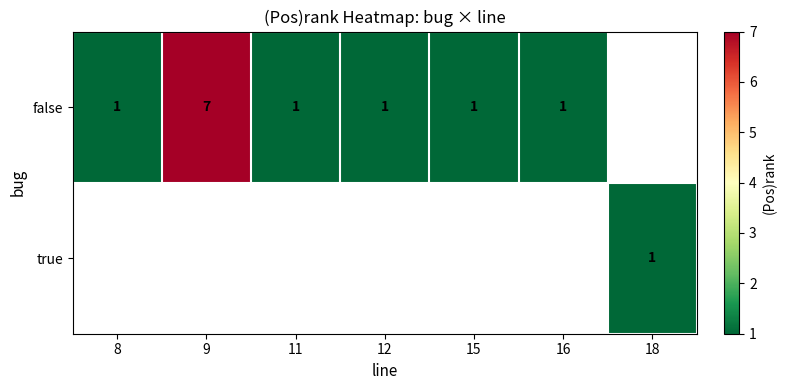

What is the smallest value displayed?

1.0